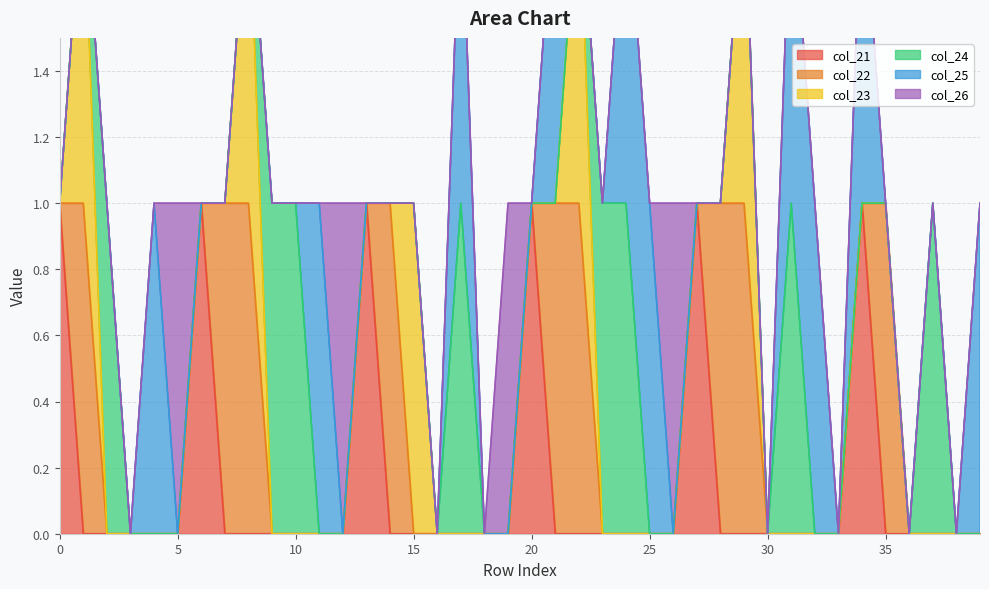

True or false: col_23 and col_26 cross at least once.

False